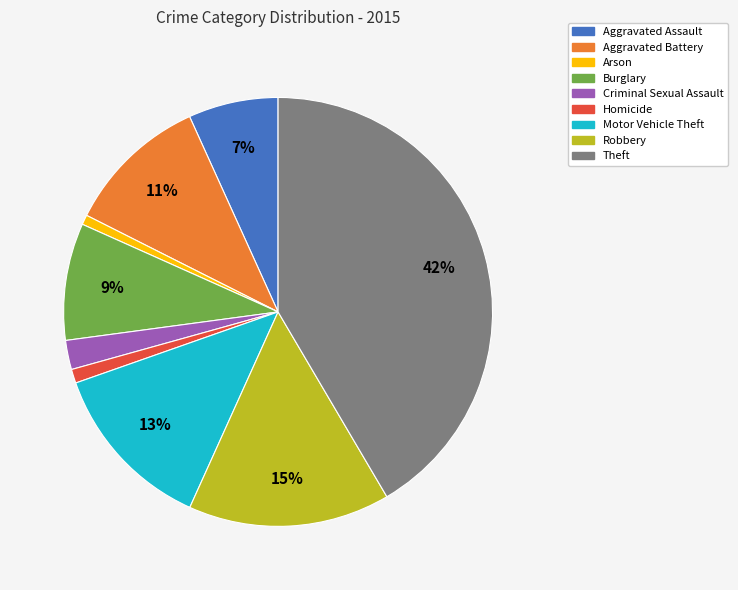

How many slices are in this pie chart?

9